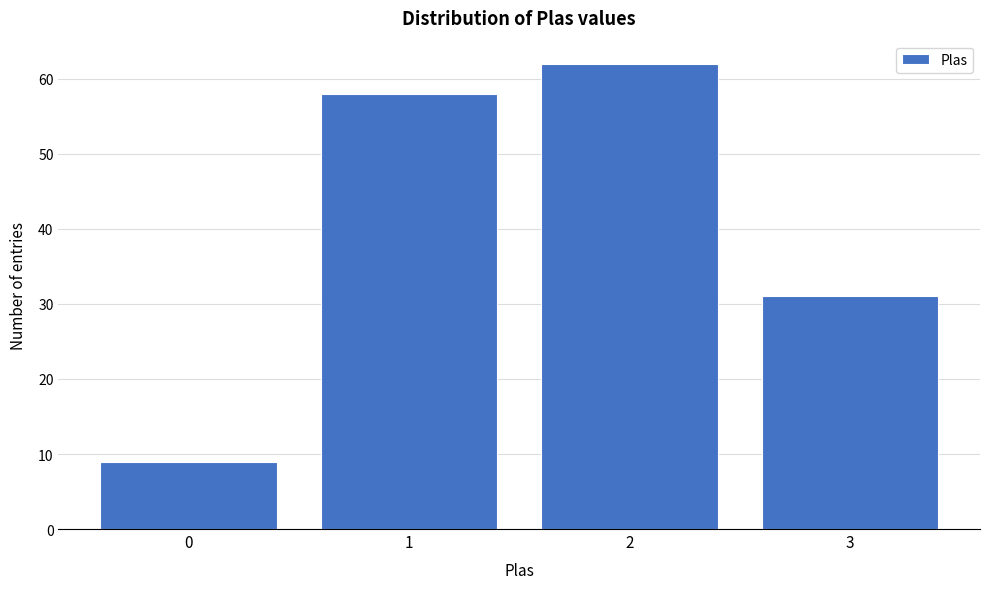

Reading right to left, list all the values displayed in this chart.

31	62	58	9